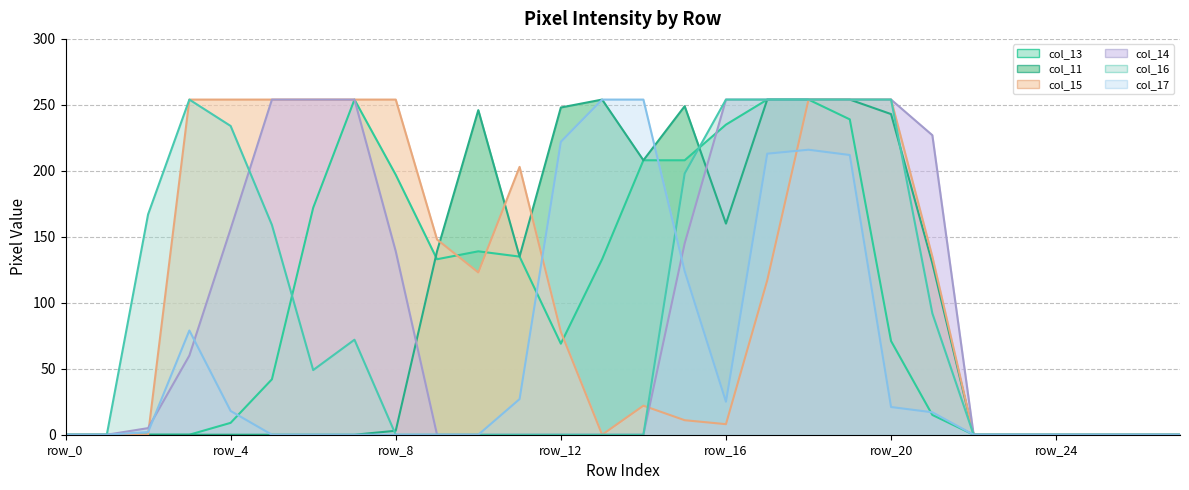

Which series has the largest total across all categories?

col_15